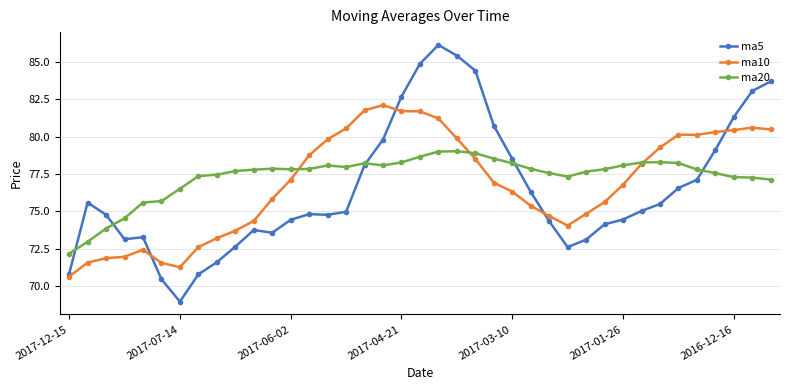

Which series has the largest range (max minus min)?

ma5